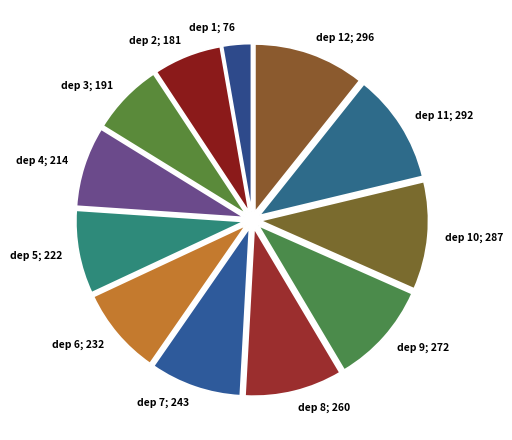

Is the sum of dep 5; 222 and dep 8; 260 greater than half?

No